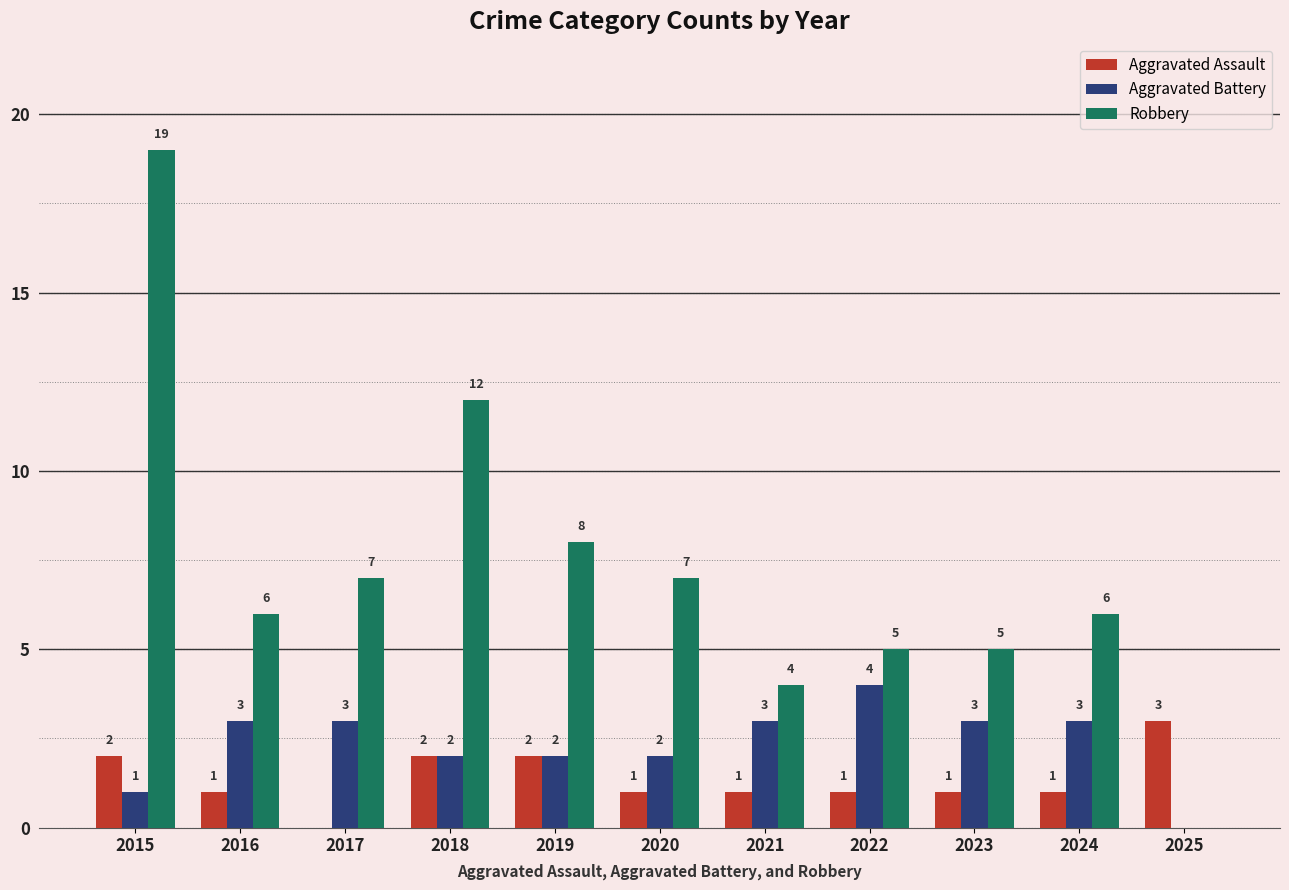

Reading left to right, what are all the values shown in this chart?

Aggravated Assault: 2015=2	2016=1	2017=0	2018=2	2019=2	2020=1	2021=1	2022=1	2023=1	2024=1	2025=3
Aggravated Battery: 2015=1	2016=3	2017=3	2018=2	2019=2	2020=2	2021=3	2022=4	2023=3	2024=3	2025=0
Robbery: 2015=19	2016=6	2017=7	2018=12	2019=8	2020=7	2021=4	2022=5	2023=5	2024=6	2025=0